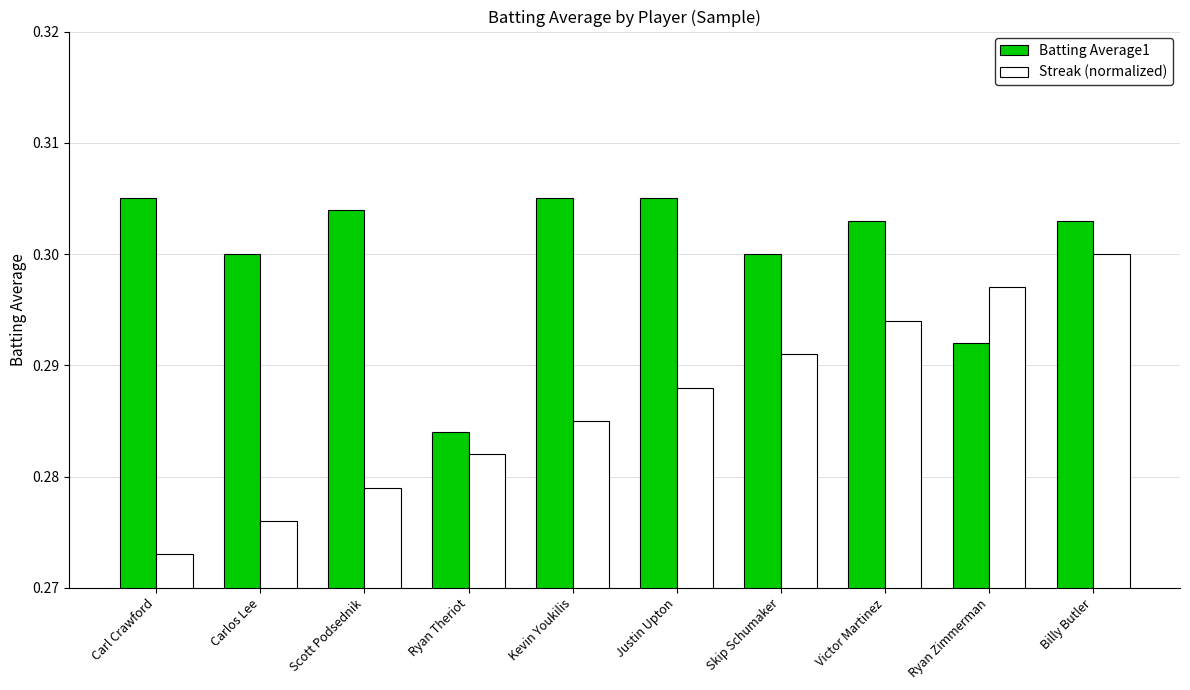

Is the value of Streak (normalized) at Skip Schumaker greater than the value of Batting Average1 at Skip Schumaker?

No